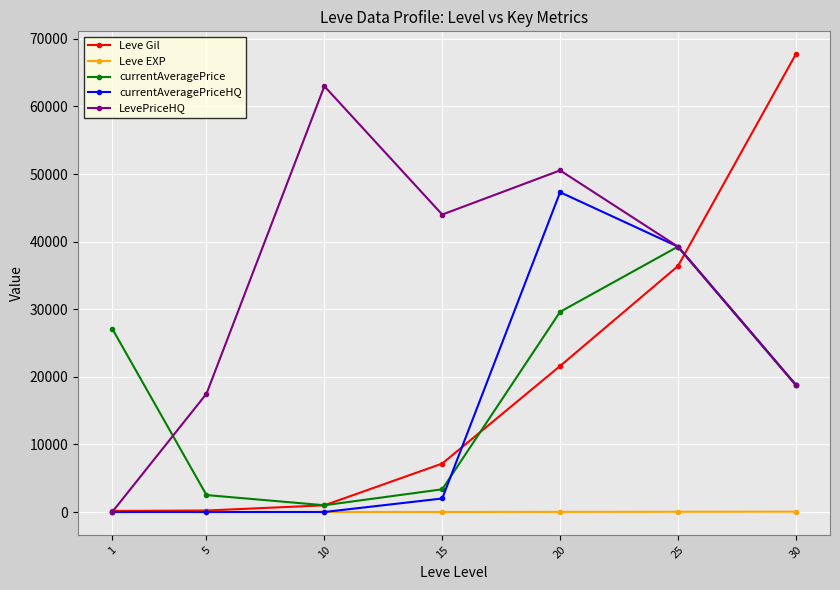

What is the difference between the maximum and minimum values in the Leve EXP series?

51